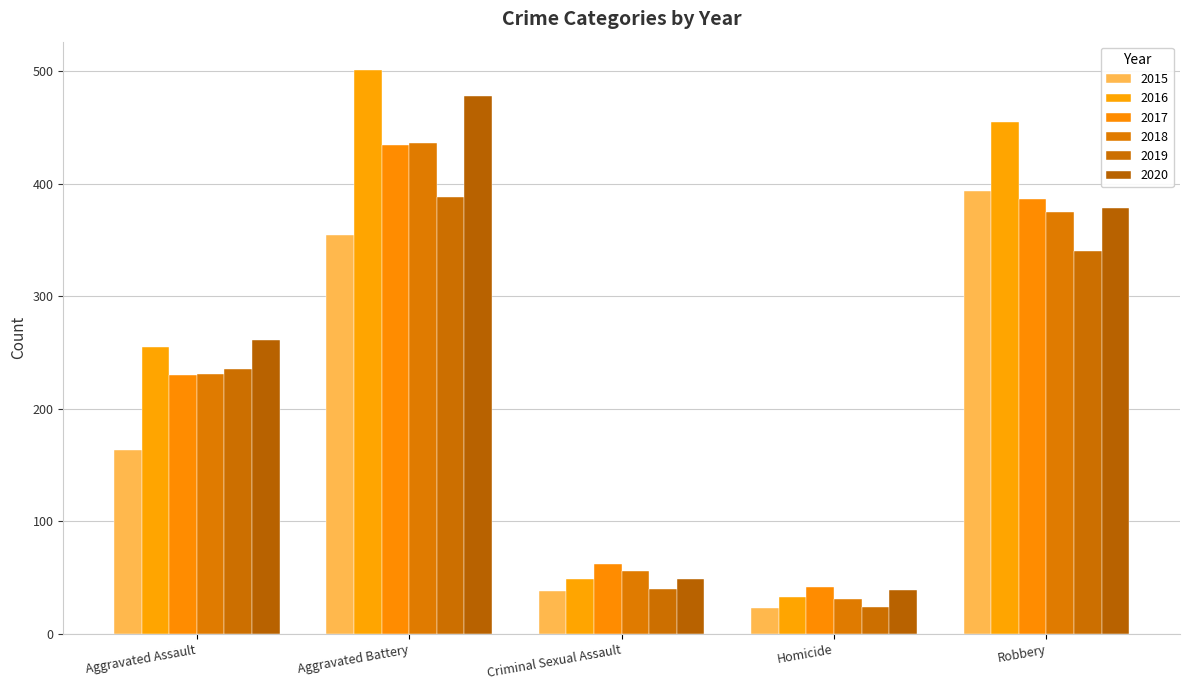

How many values in the 2019 series are below 235?

2